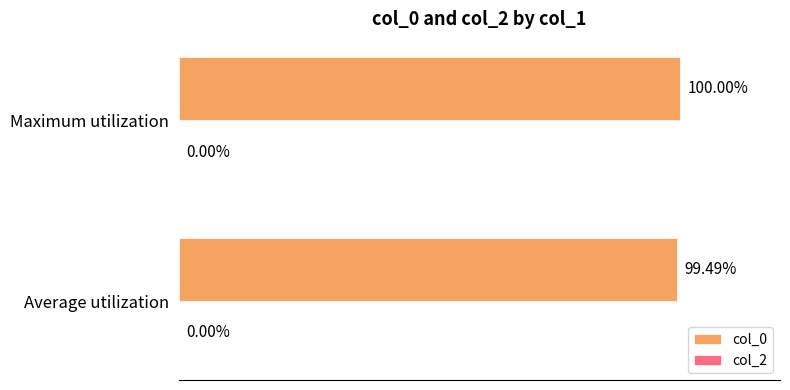

Rank the categories by value from lowest to highest.

Average utilization, Maximum utilization